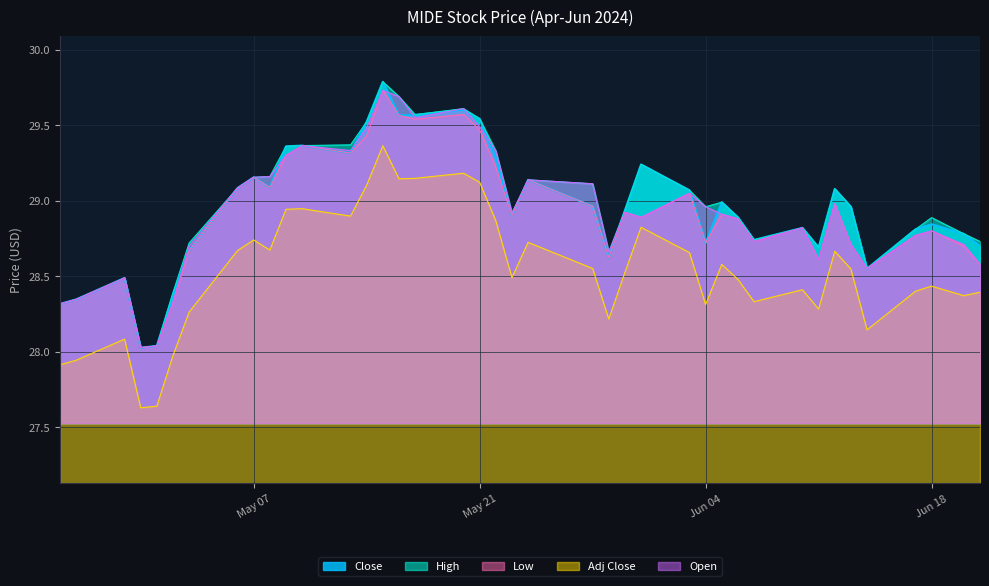

What is the minimum value shown in the chart?

27.6